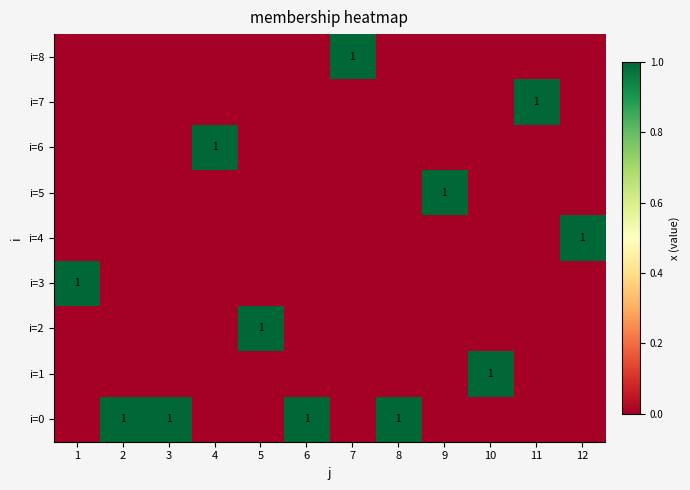

At which label is i=8 closest to 0?

1